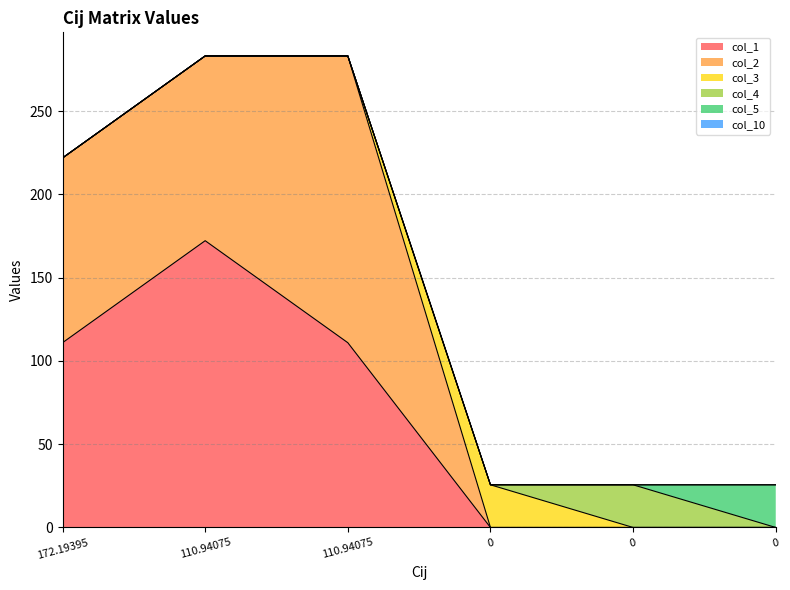

Reading left to right, transcribe all the data shown in this chart.

col_1: 172.19395=110.9	110.94075=172.2	110.94075=110.9	0=0.0	0=0.0	0=0.0
col_2: 172.19395=110.9	110.94075=110.9	110.94075=172.2	0=0.0	0=0.0	0=0.0
col_3: 172.19395=0.0	110.94075=0.0	110.94075=0.0	0=25.6	0=0.0	0=0.0
col_4: 172.19395=0.0	110.94075=0.0	110.94075=0.0	0=0.0	0=25.6	0=0.0
col_5: 172.19395=0.0	110.94075=0.0	110.94075=0.0	0=0.0	0=0.0	0=25.6
col_10: 172.19395=0.0	110.94075=0.0	110.94075=0.0	0=0.0	0=0.0	0=0.0